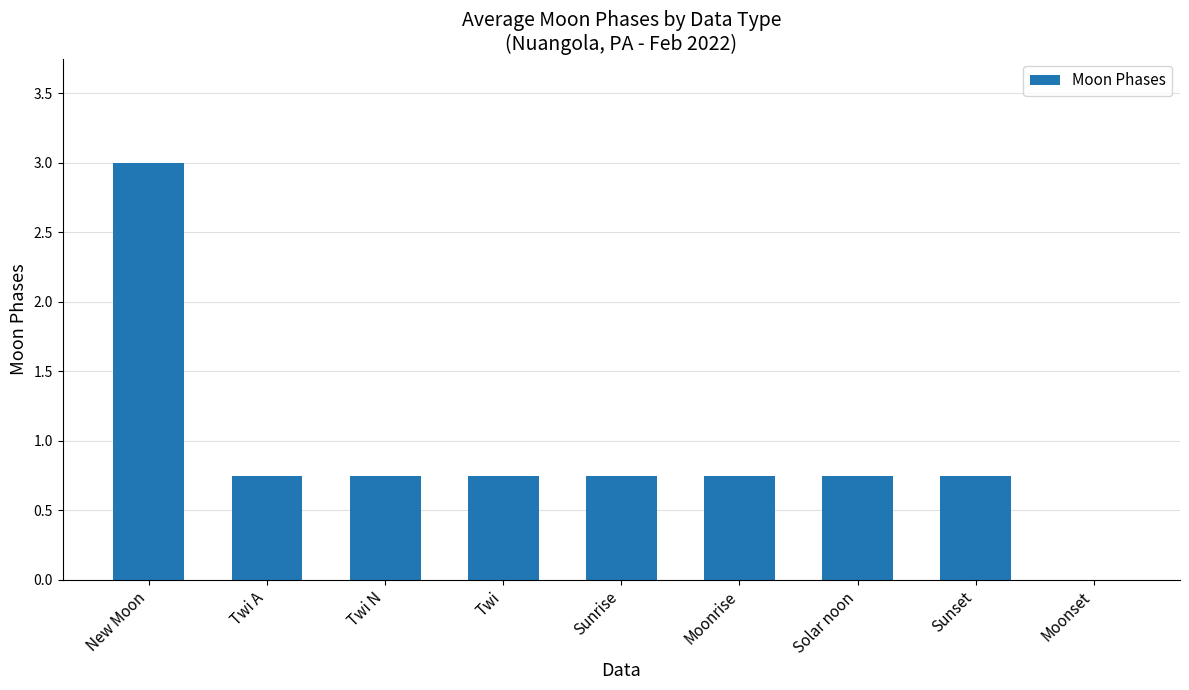

How many data points does each series have?

9